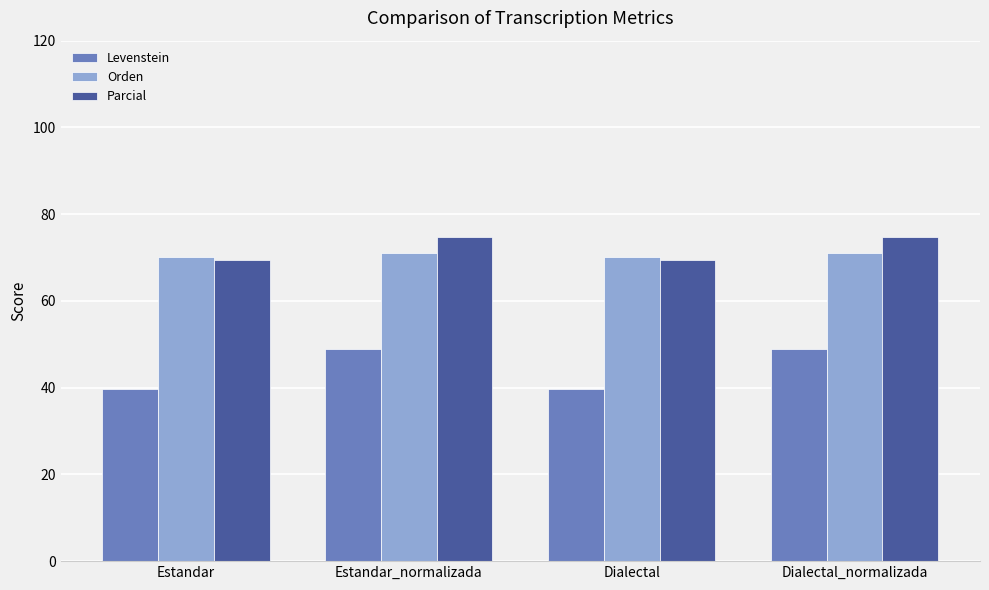

Reading left to right, extract all data points from this chart.

Levenstein: 39.8	48.9	39.8	48.9
Orden: 70.1	71.1	70.1	71.1
Parcial: 69.3	74.6	69.3	74.6